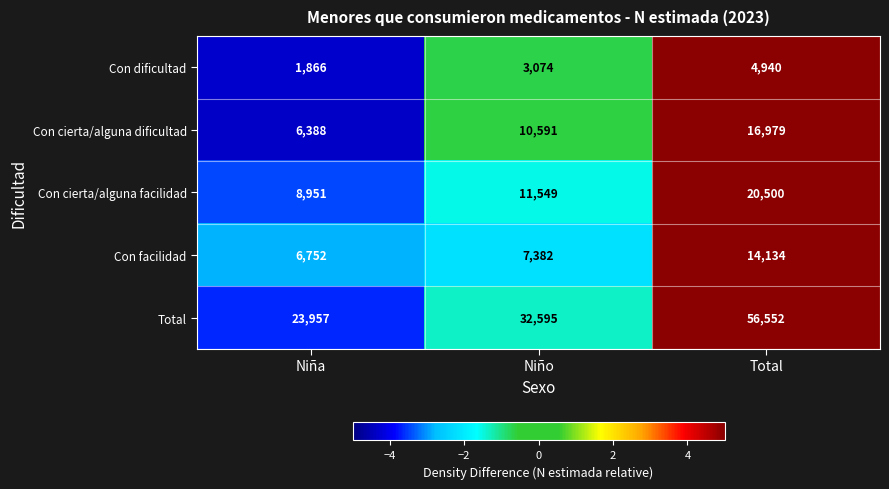

Which category has the highest value across all series?

Total